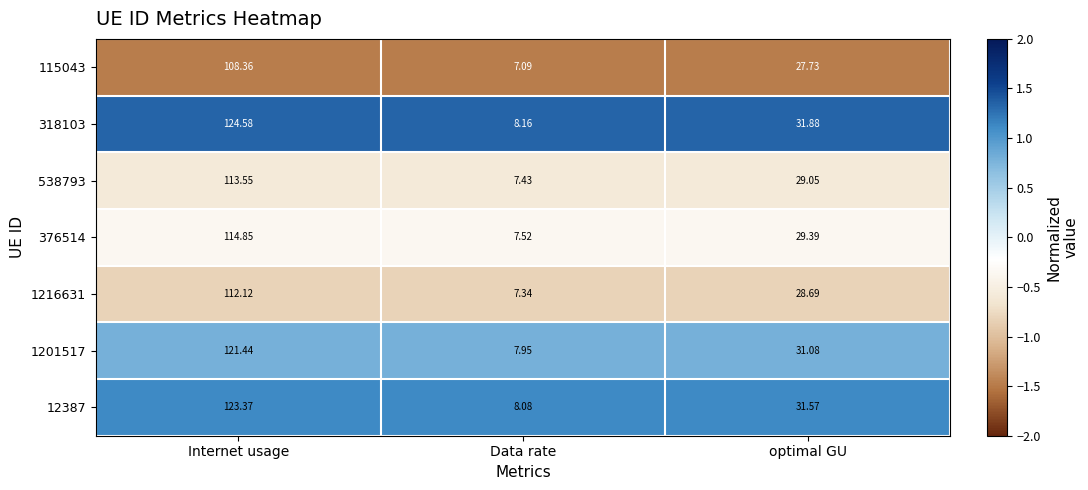

Count the number of data series in this chart.

7